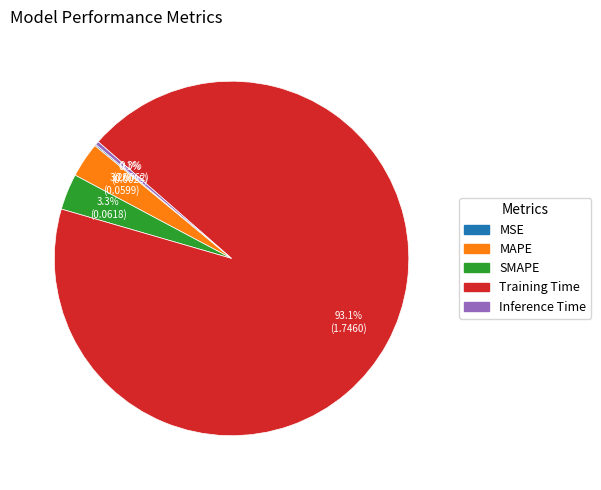

Is there a majority slice in this chart?

Yes